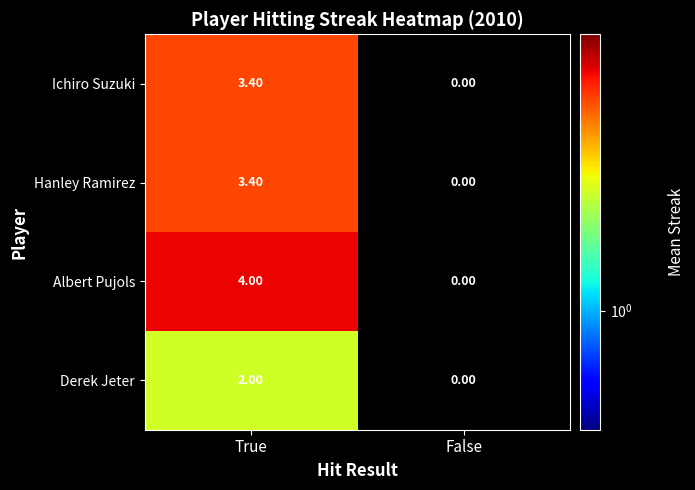

What is the sum of all Hanley Ramirez values?

3.4